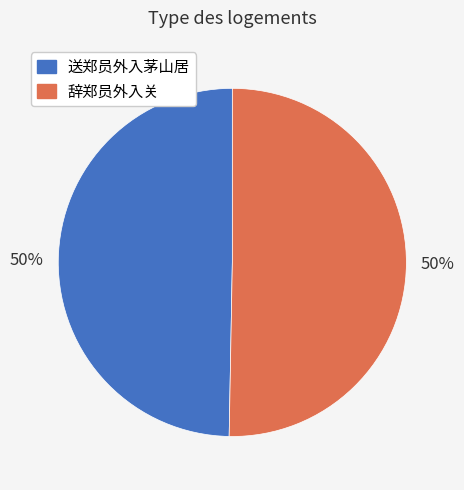

Approximately how many times larger is the value at 辞郑员外入关 compared to 送郑员外入茅山居?

1.0